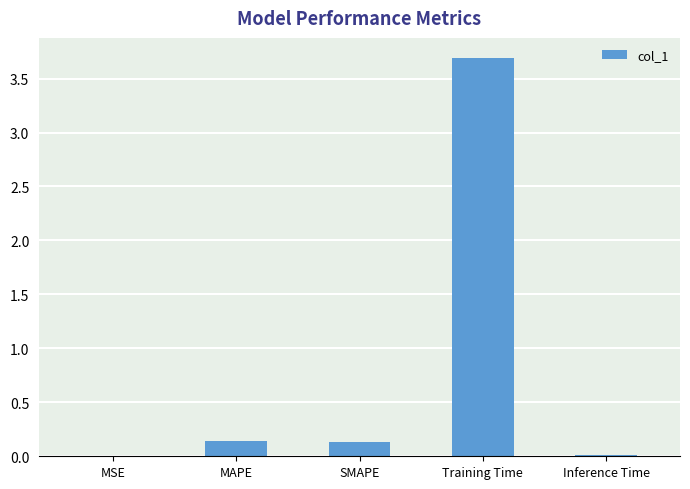

Are the bars horizontal?

No